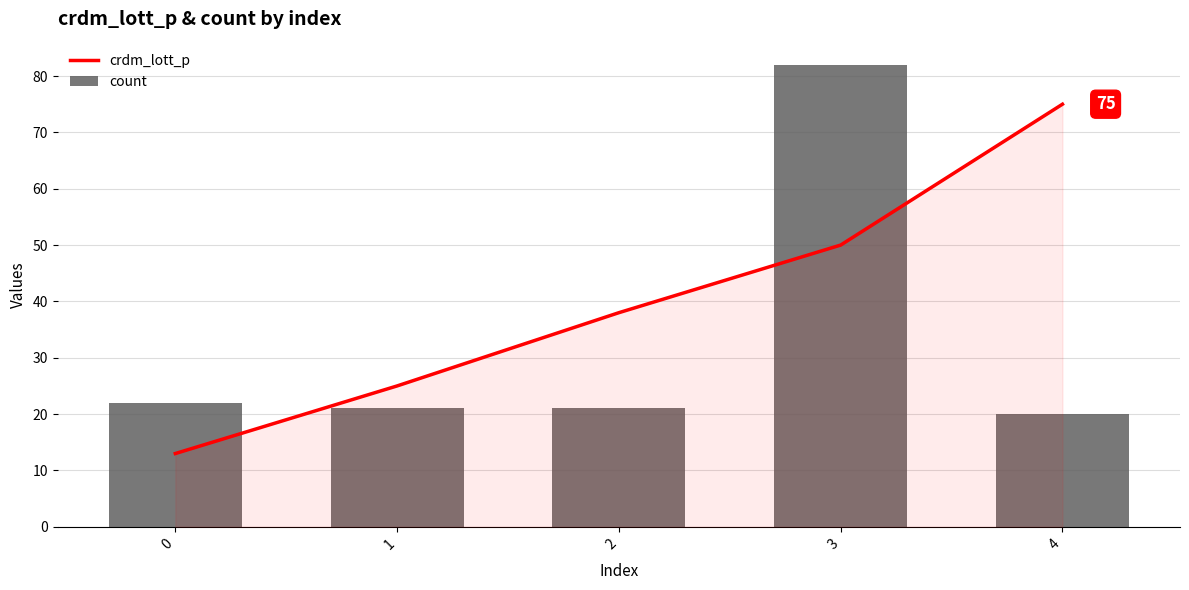

At 1, list the series in order from smallest to largest.

count, crdm_lott_p